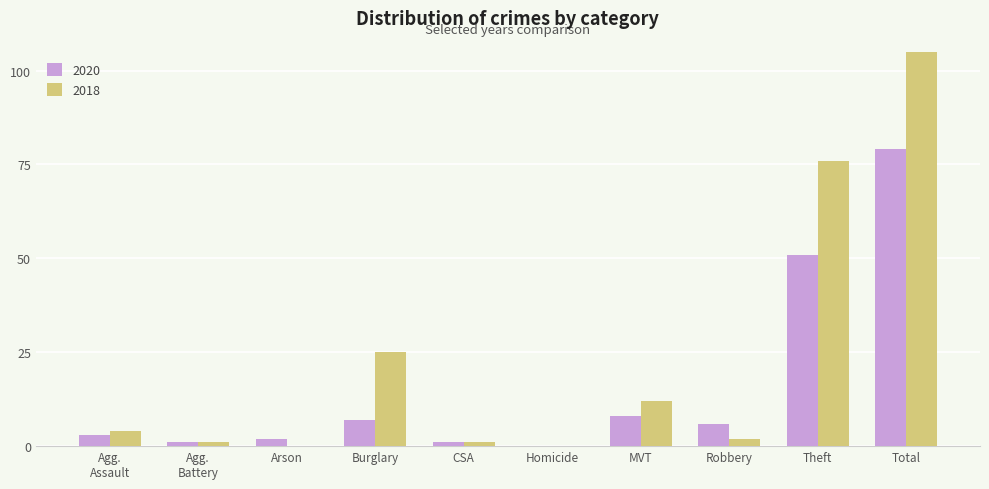

The value of 2020 at Total is 79. True or false?

True